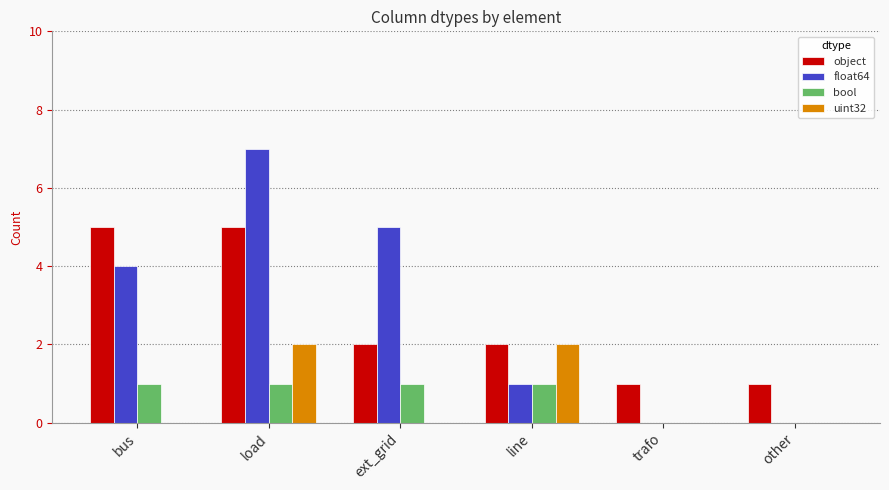

What is the sum of the uint32 values at ext_grid and line?

2